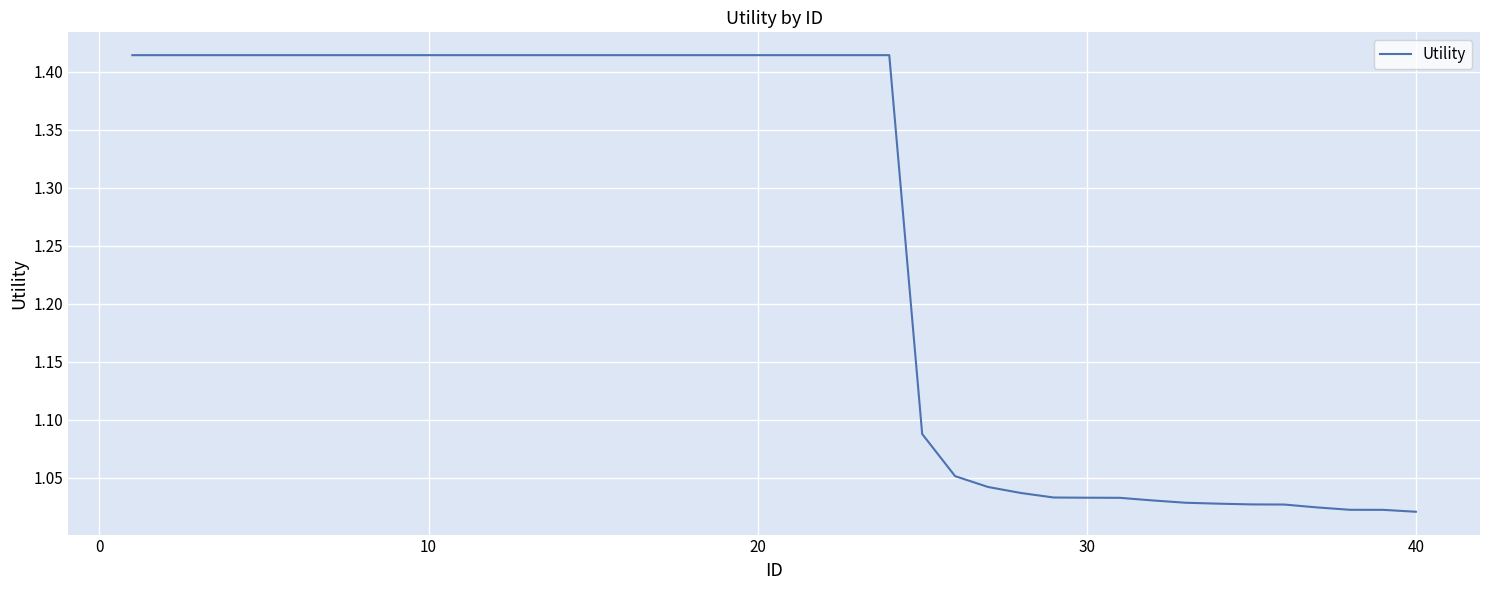

What is the difference between the maximum and minimum values?

0.4